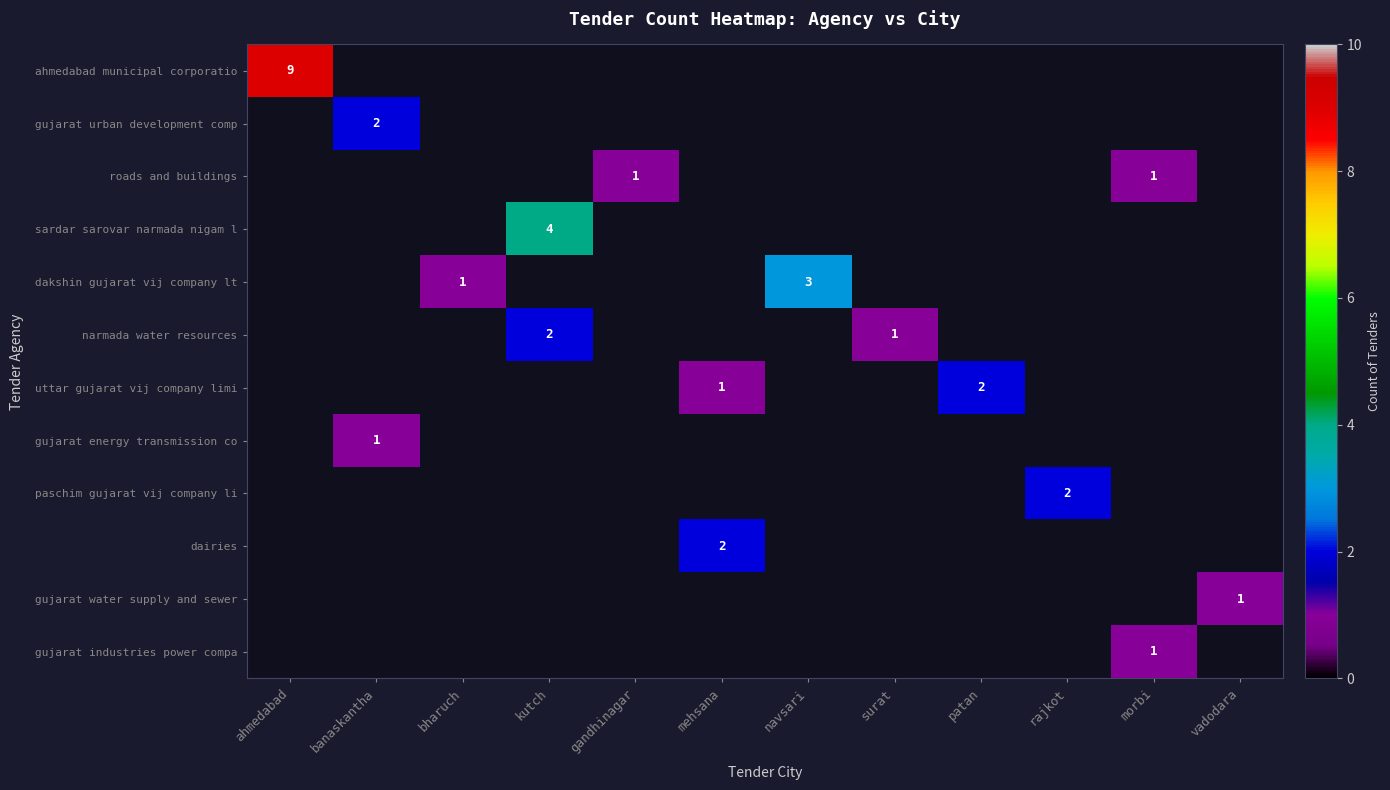

Is it true that paschim gujarat vij company li equals 1 at patan?

False